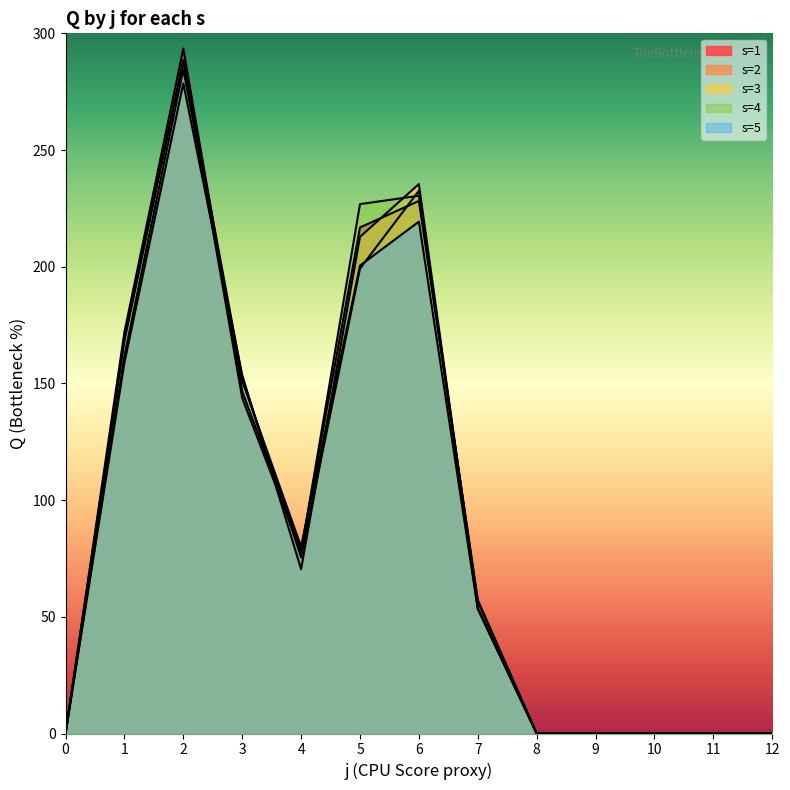

The s=2 series shows 0.0 at 8. True or false?

True